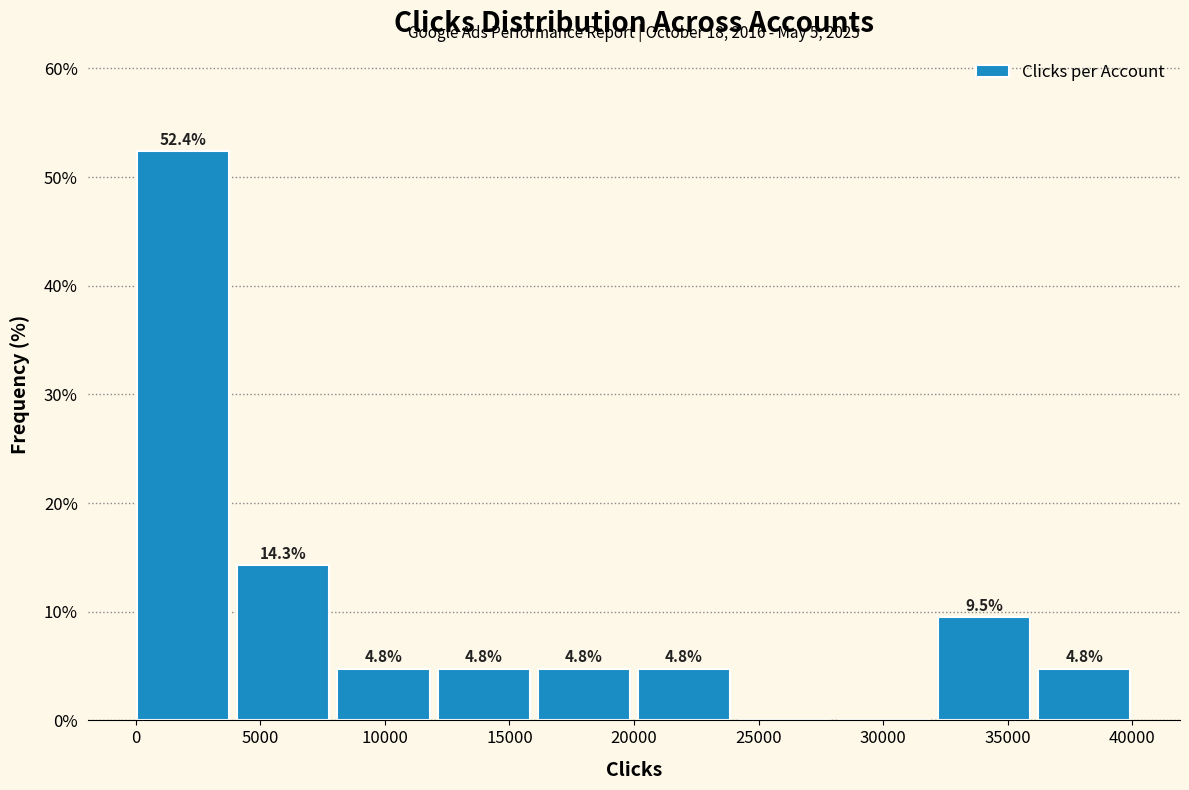

Which range on the x-axis has the tallest bar?

0 to 4000